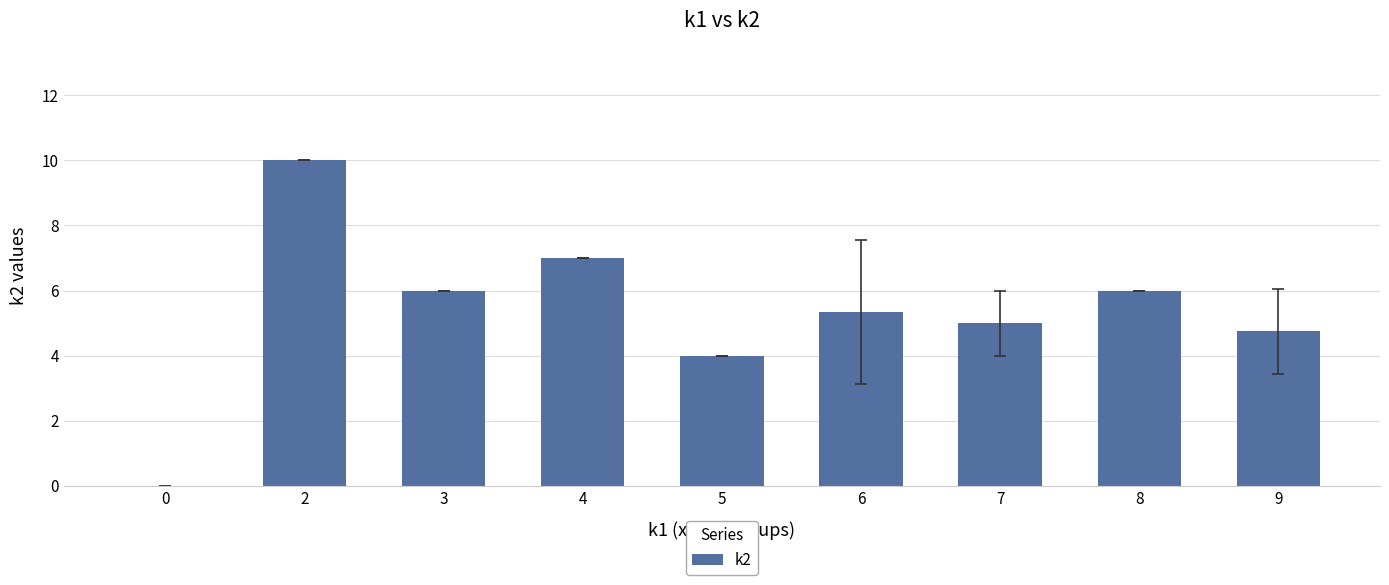

What is the sum of the values at 4 and 8?

13.0